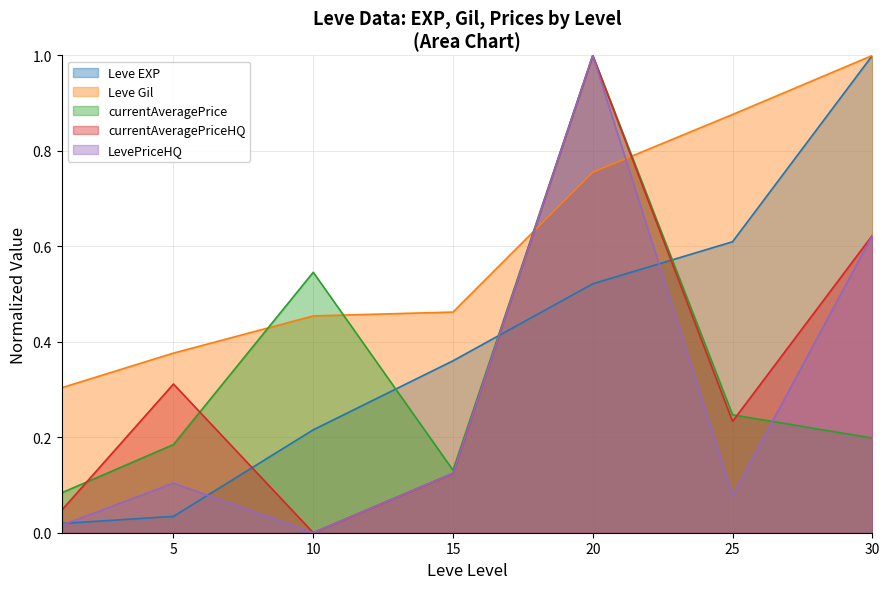

How many positive values does the currentAveragePriceHQ series have?

6